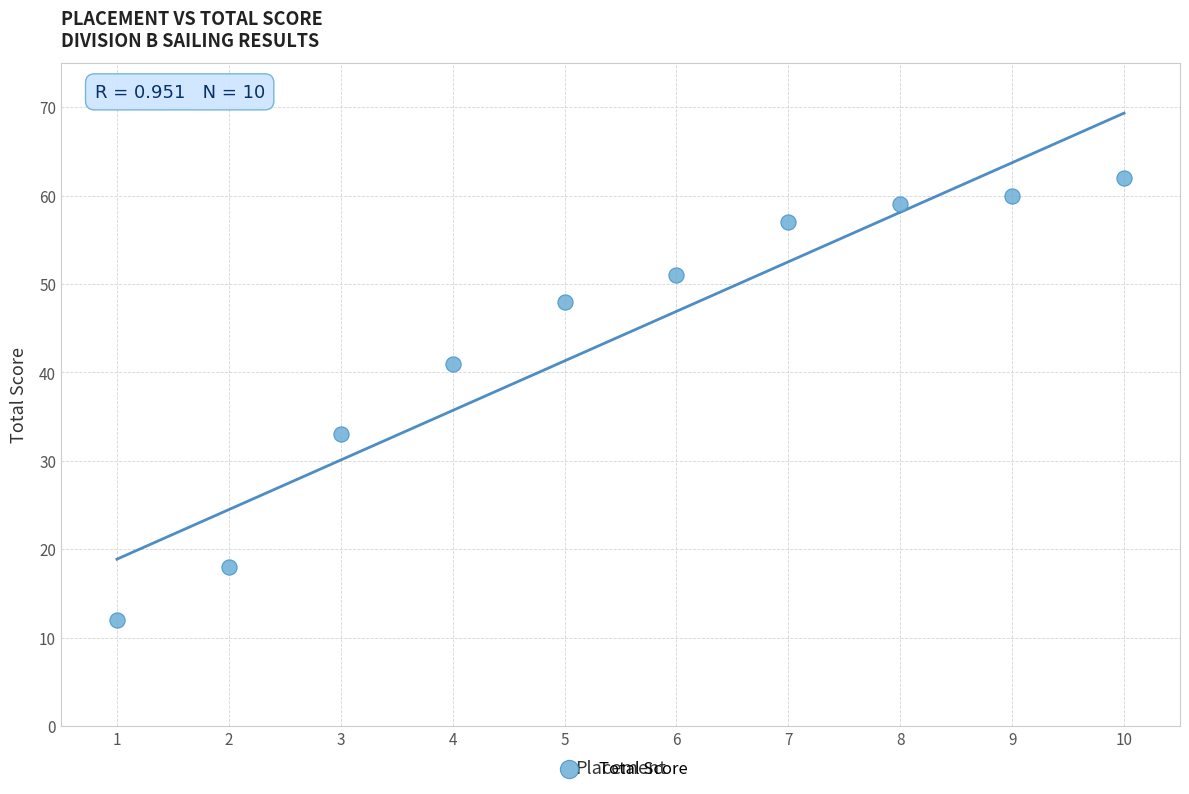

What is the average X value?

6